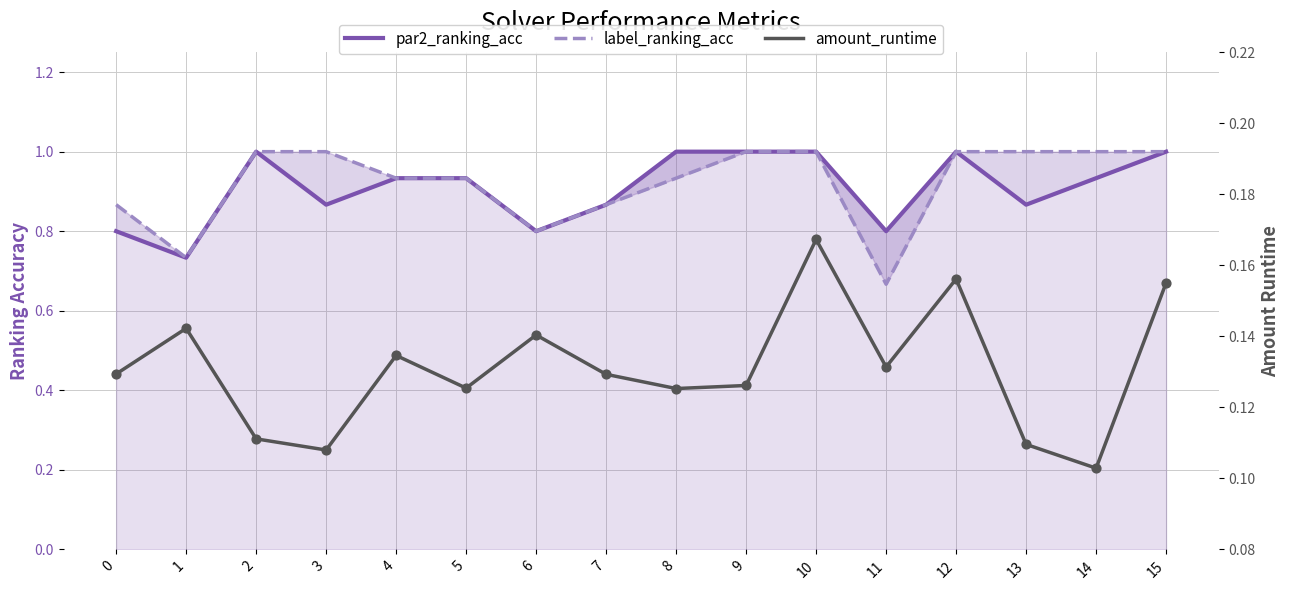

Which series has the widest spread of Y values?

label_ranking_acc